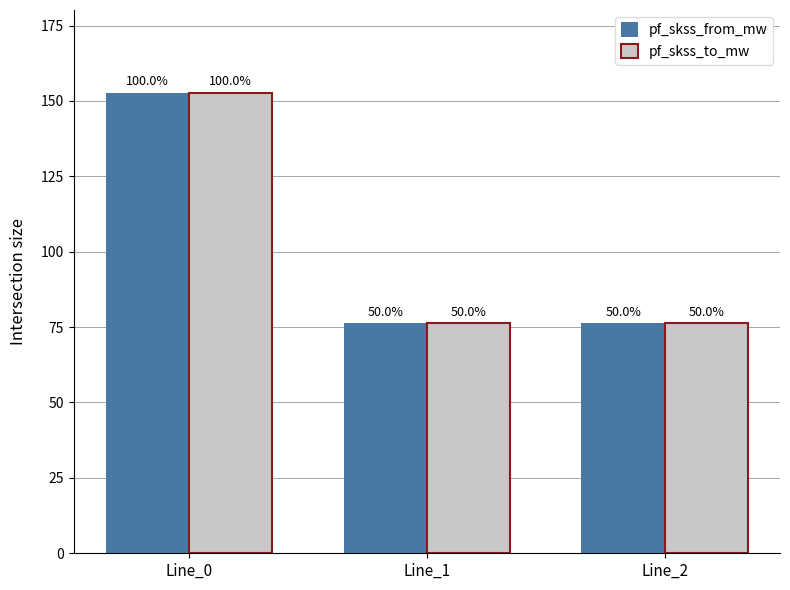

What are all the series names shown in the legend?

pf_skss_from_mw, pf_skss_to_mw